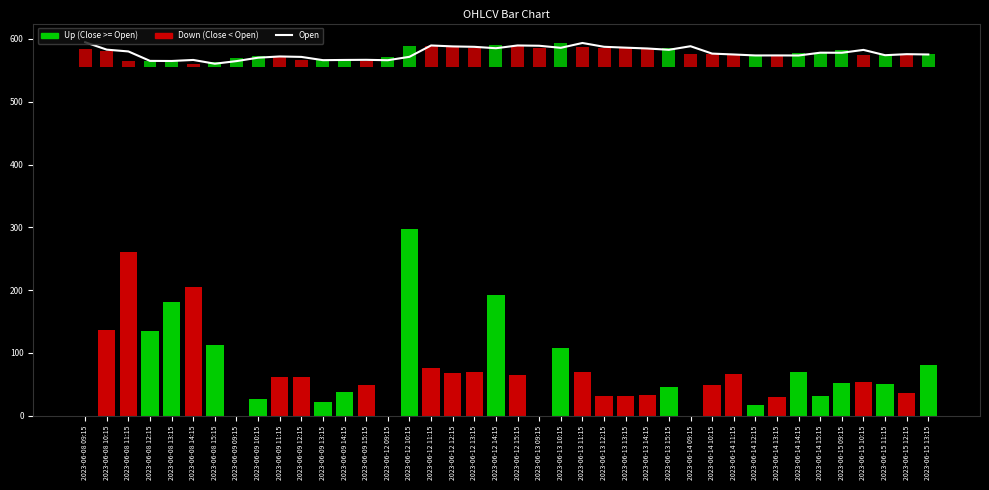

Reading right to left, list all the values displayed in this chart.

575.1	575.6	574.0	582.5	577.9	578.0	573.5	573.6	573.6	575.1	576.5	588.3	582.6	584.7	586.0	587.4	593.5	585.8	589.0	589.5	585.1	587.4	588.0	589.5	571.5	566.0	566.6	566.5	566.1	571.3	572.0	570.0	564.6	560.5	566.5	564.8	565.0	580.0	582.9	594.6